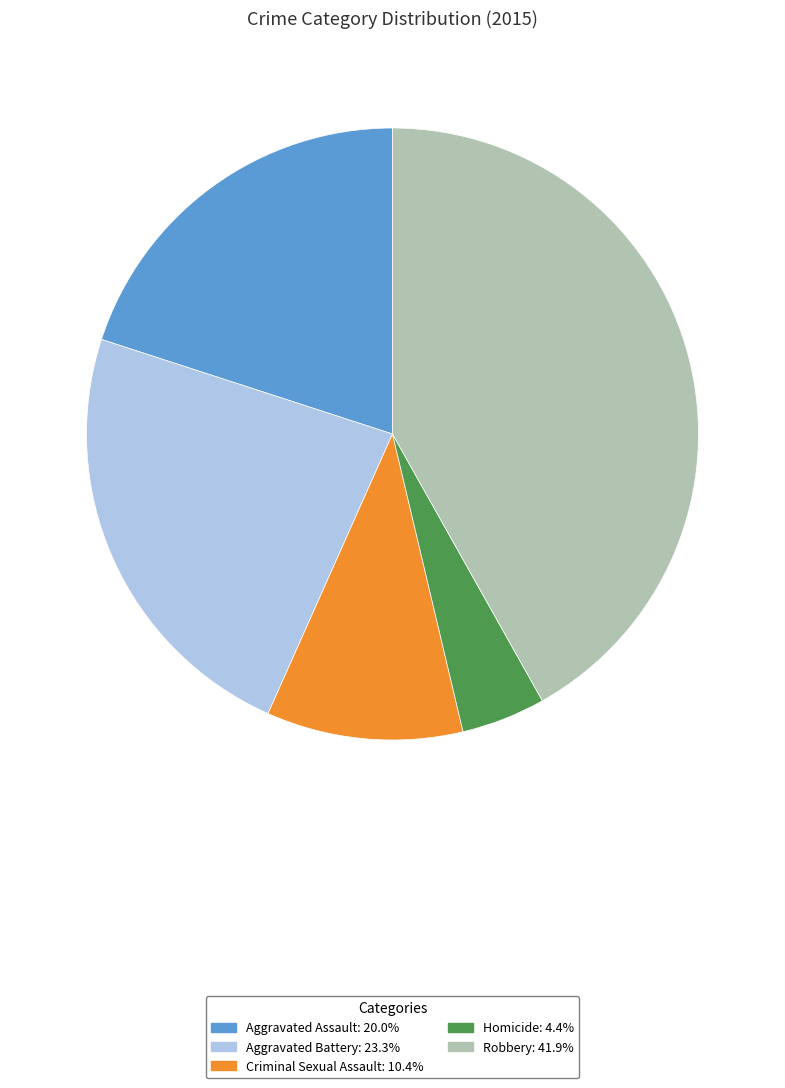

Which category has the smallest portion of the pie?

Homicide